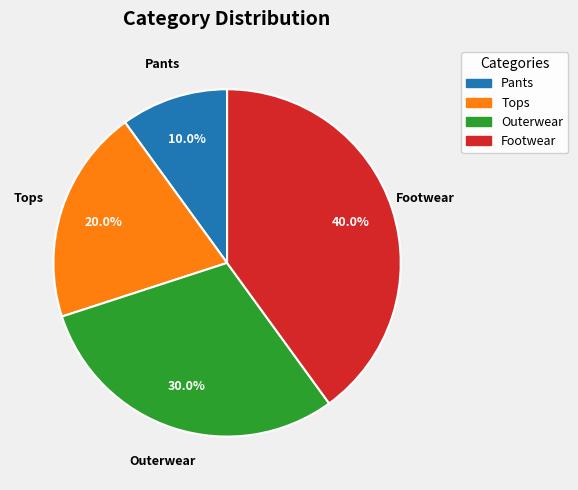

What percentage do Tops and Outerwear together represent?

50.0%